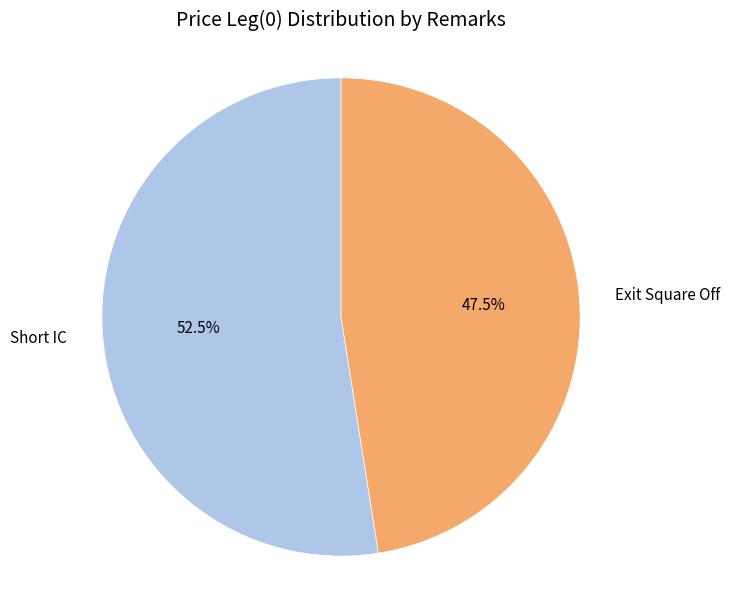

To the nearest percent, what is the difference between the largest and smallest slice percentages?

5%